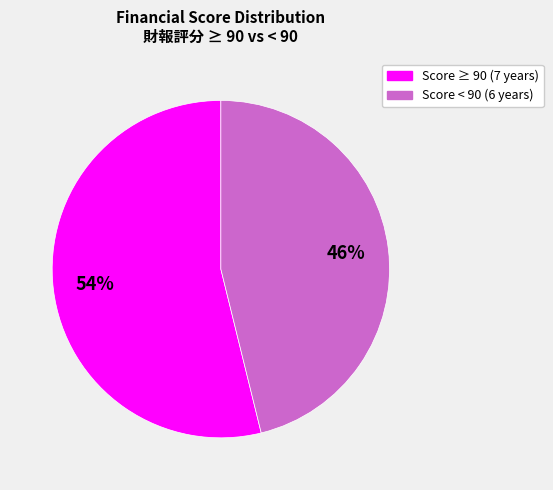

To the nearest percent, what is the difference between the largest and smallest slice percentages?

8%